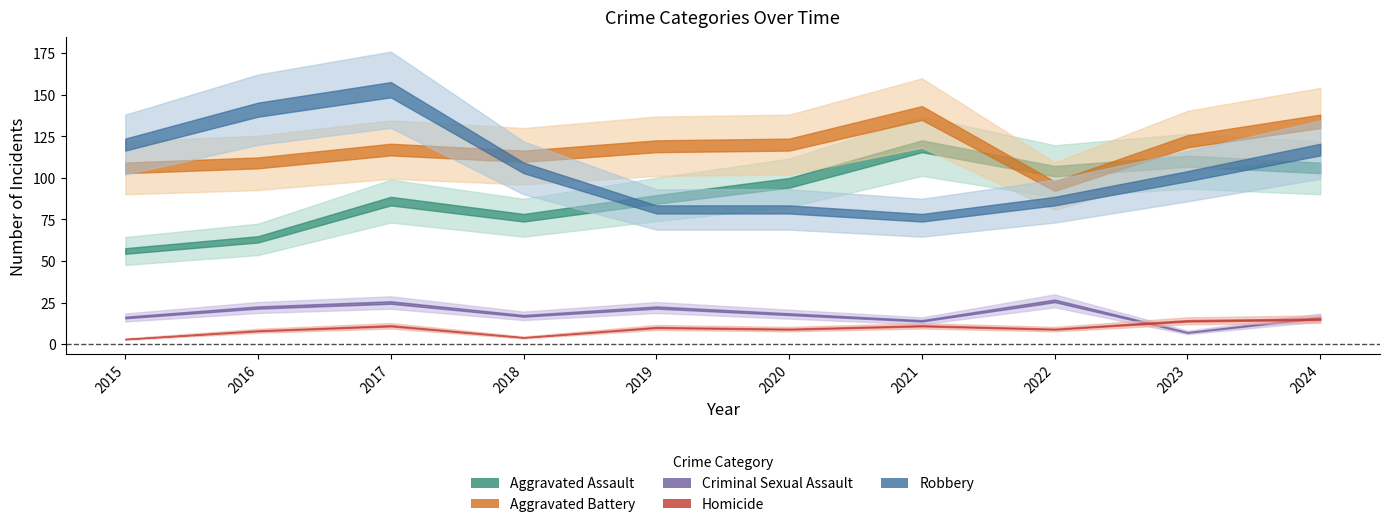

At which label does Robbery first exceed 106?

2015